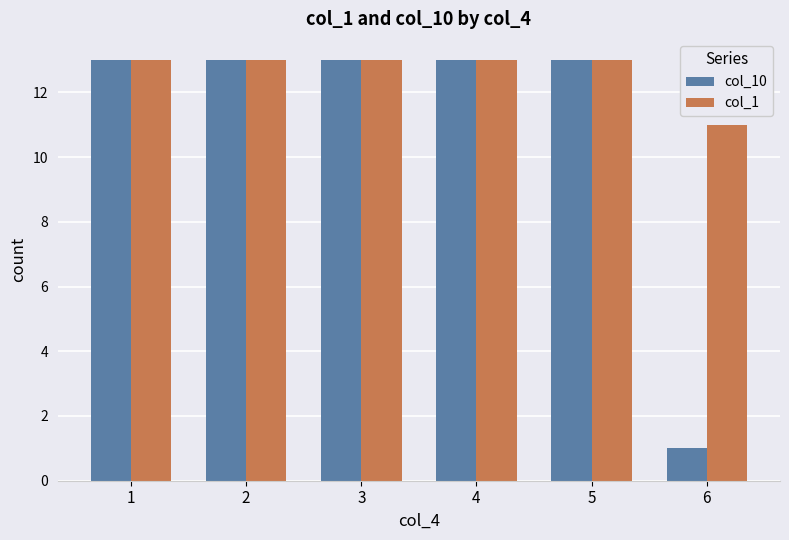

At 6, list the series in order from largest to smallest.

col_1, col_10